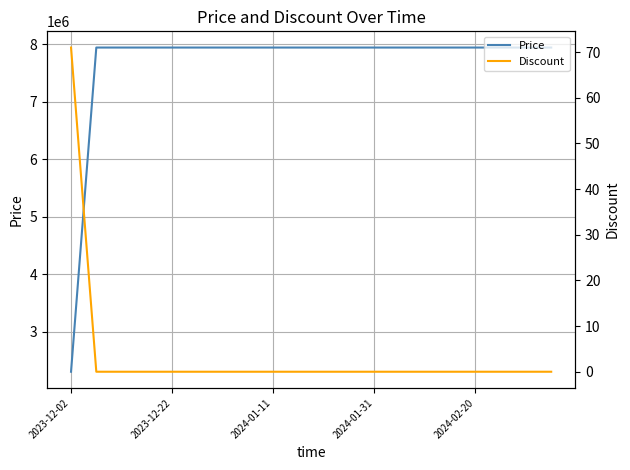

What is the lowest value of the Price series?

2300900